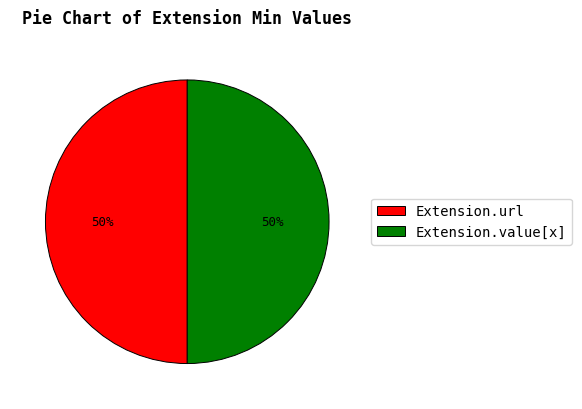

To the nearest percent, what is the difference between the largest and smallest slice percentages?

0%